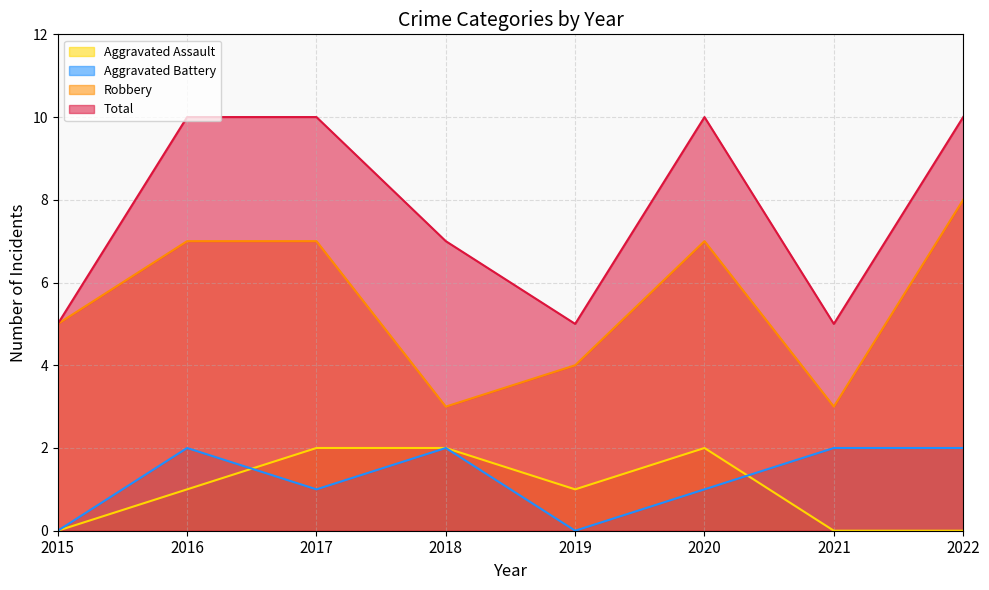

Which category has the highest value in the Aggravated Assault series?

2017